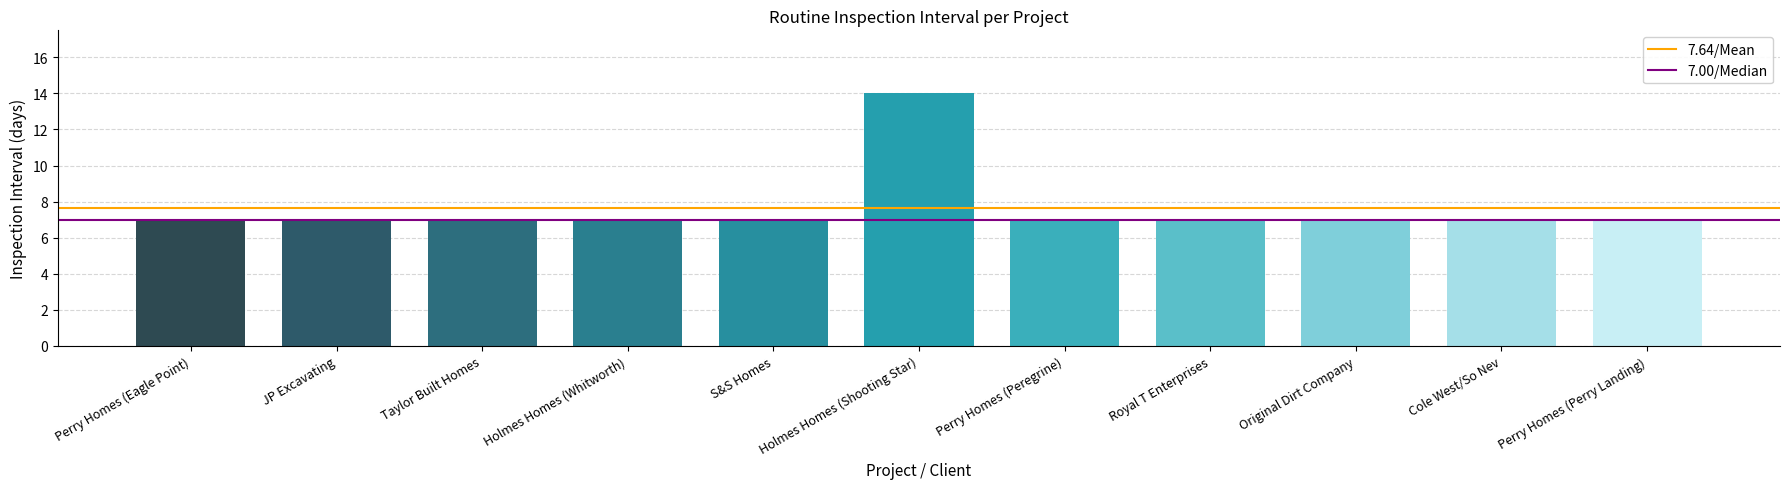

What is the ratio of the value at Perry Homes (Peregrine) to the value at Royal T Enterprises?

1.0